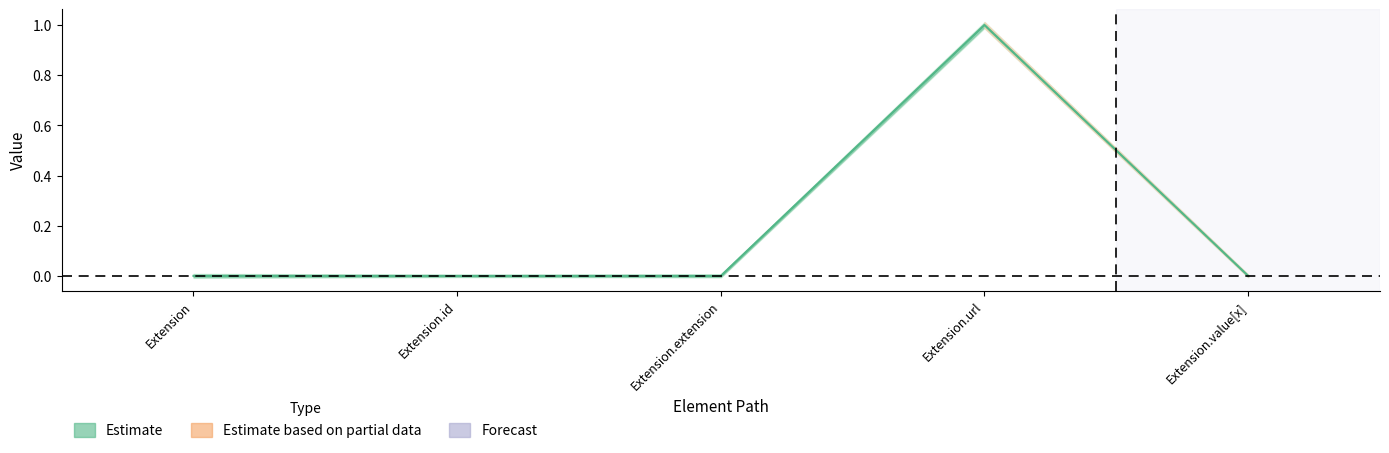

True or false: Base Min and Min intersect in this chart.

False